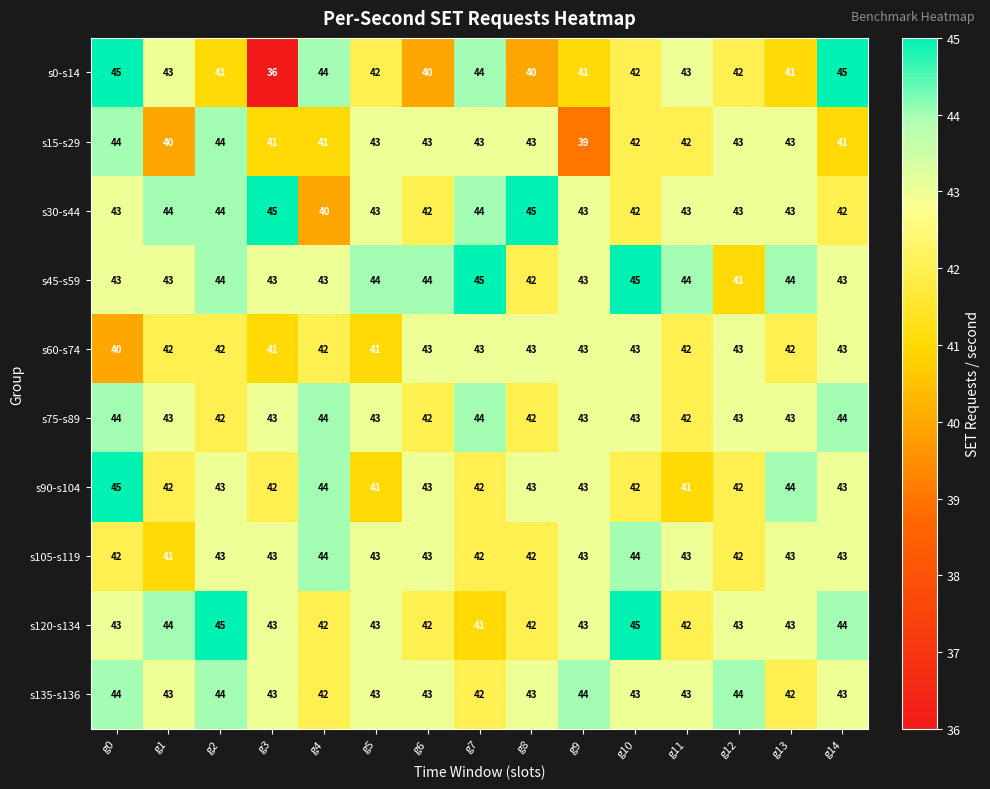

At which label does s15-s29 first exceed 43?

g0